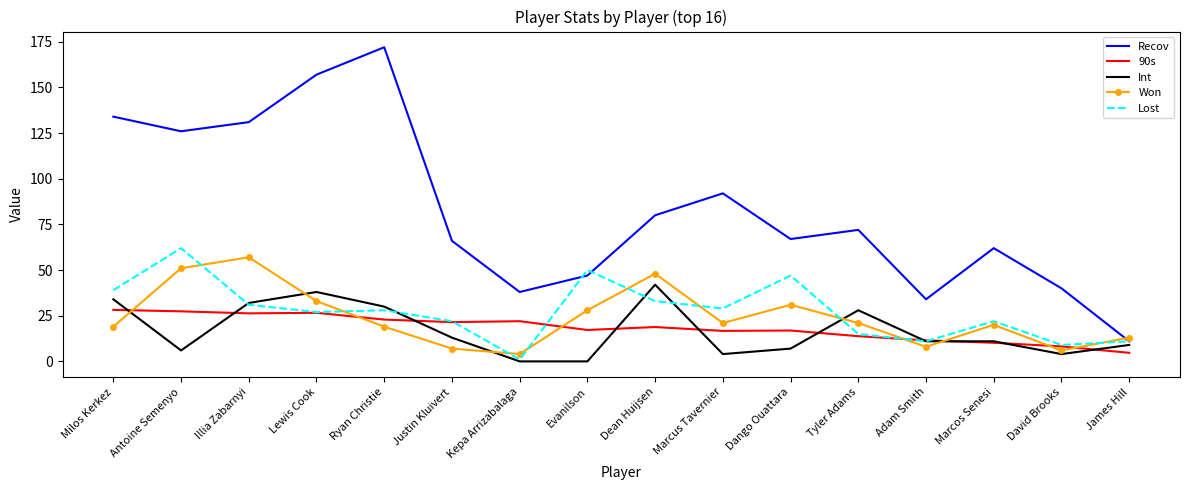

True or false: Won has a value of 27.9 at Marcus Tavernier.

False